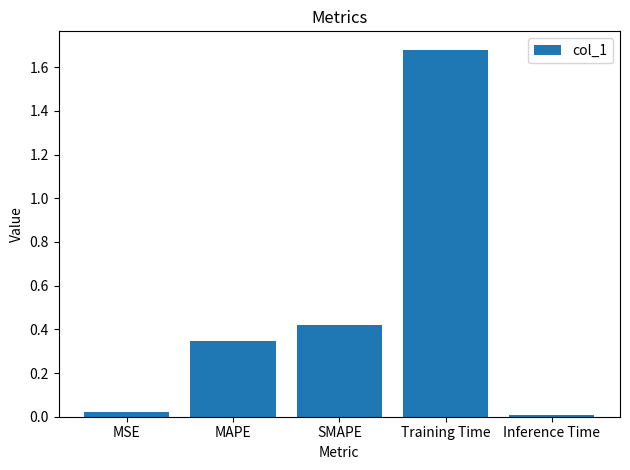

Does the chart contain stacked bars?

No